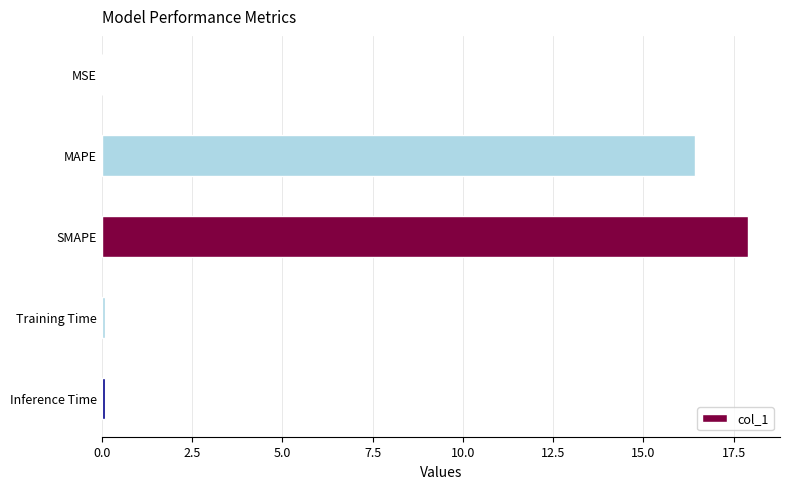

How many series are shown in this chart?

1